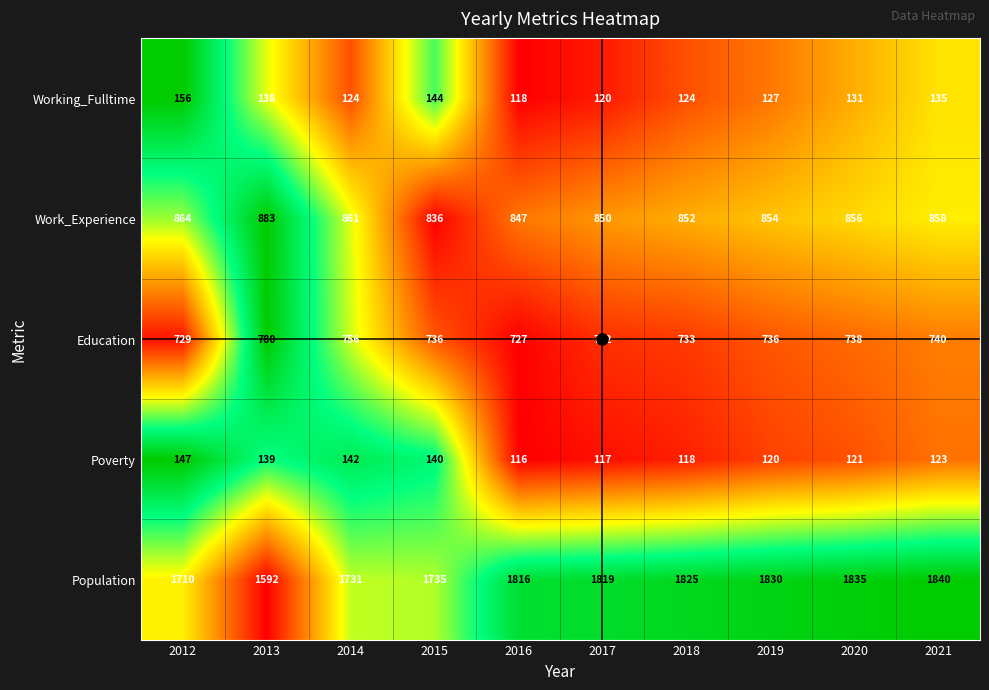

What is the difference between the second highest and second lowest values in the Poverty series?

25